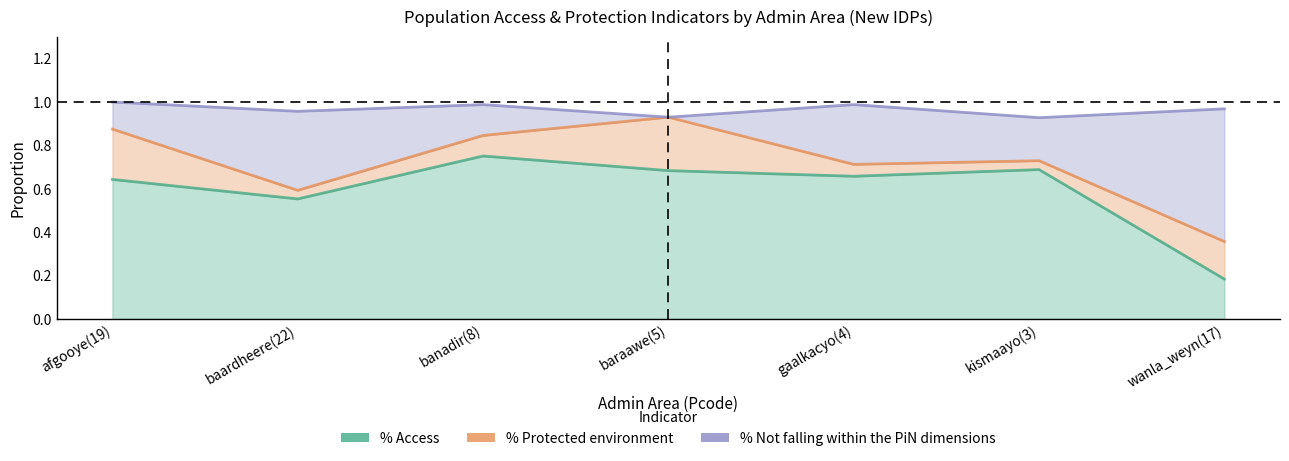

What value does the % Access series have at kismaayo(3)?

0.7